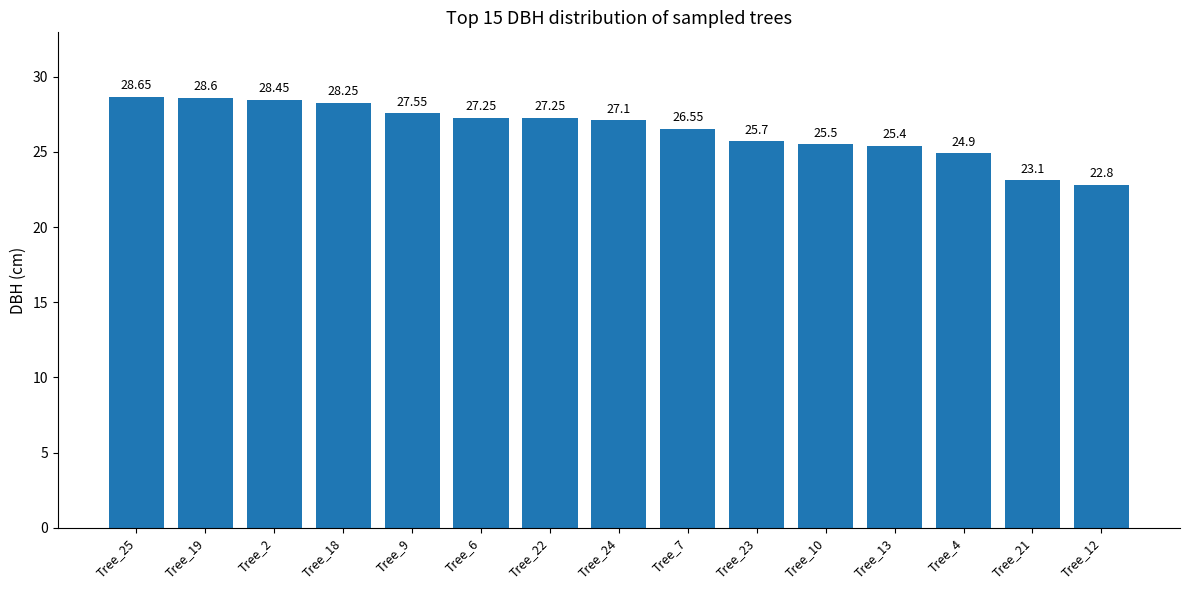

What is the label of the 9th bar from the right?

Tree_22